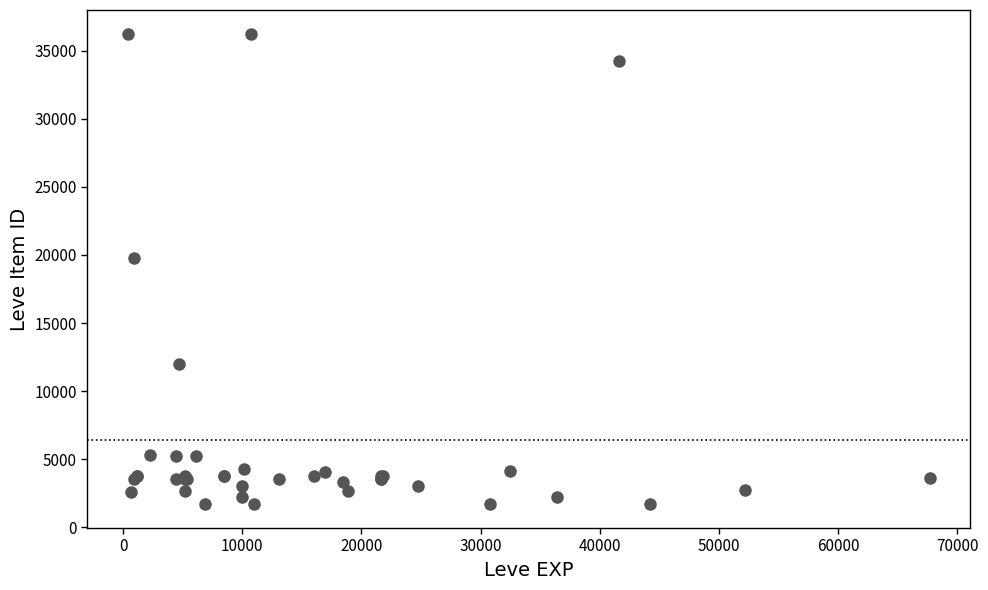

What Y value in the scatter plot is closest to 18967?

19744